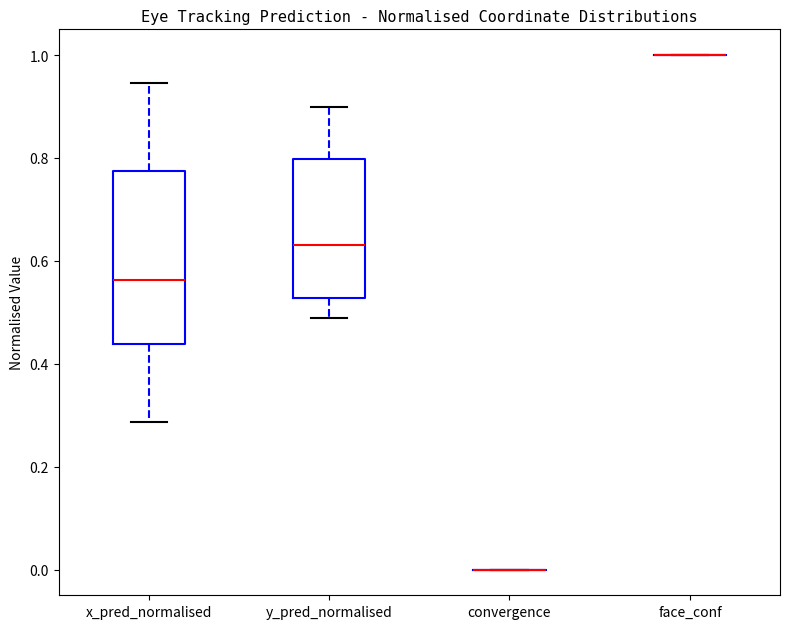

Reading left to right, transcribe this box plot: for each box, give where its median line is, the range the box spans, and where its two whiskers end, as read against the y-axis. The values are not printed on the chart, so give them approximately, as read against the axis.

x_pred_normalised: median 0.56, box 0.44 to 0.78, whiskers 0.28 to 0.94
y_pred_normalised: median 0.64, box 0.52 to 0.80, whiskers 0.48 to 0.90
convergence: box collapsed to a line at 0.00, whiskers 0.00 to 0.00
face_conf: box collapsed to a line at 1.00, whiskers 1.00 to 1.00